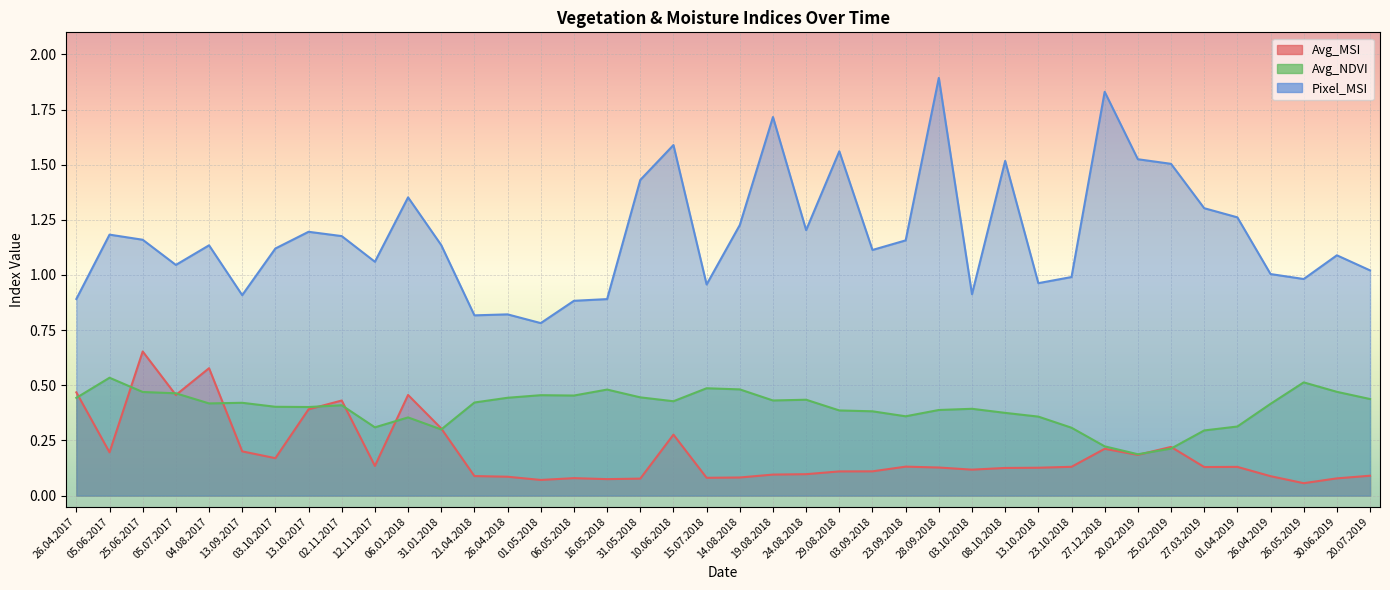

Which has a higher value, 28.09.2018 or 03.09.2018?

28.09.2018